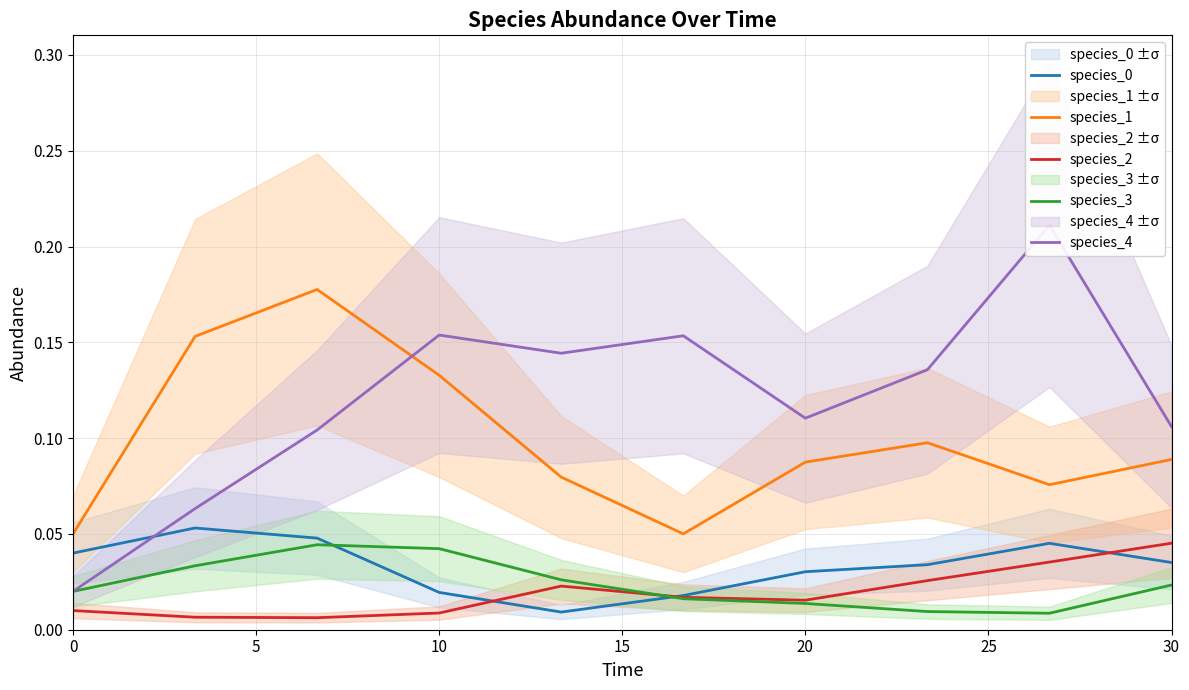

What is the average value of the species_1 series?

0.1